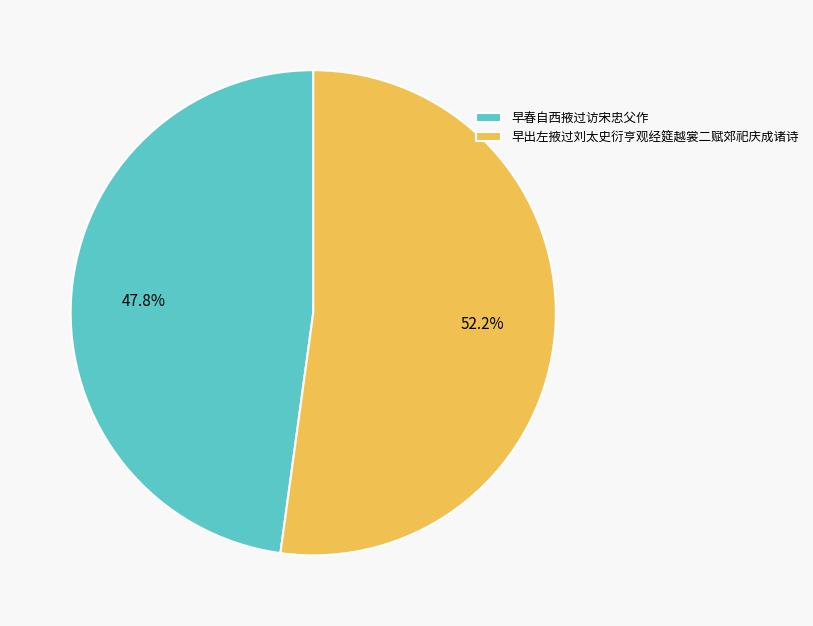

What is the largest slice in the pie chart?

早出左掖过刘太史衍亨观经筵越裳二赋郊祀庆成诸诗